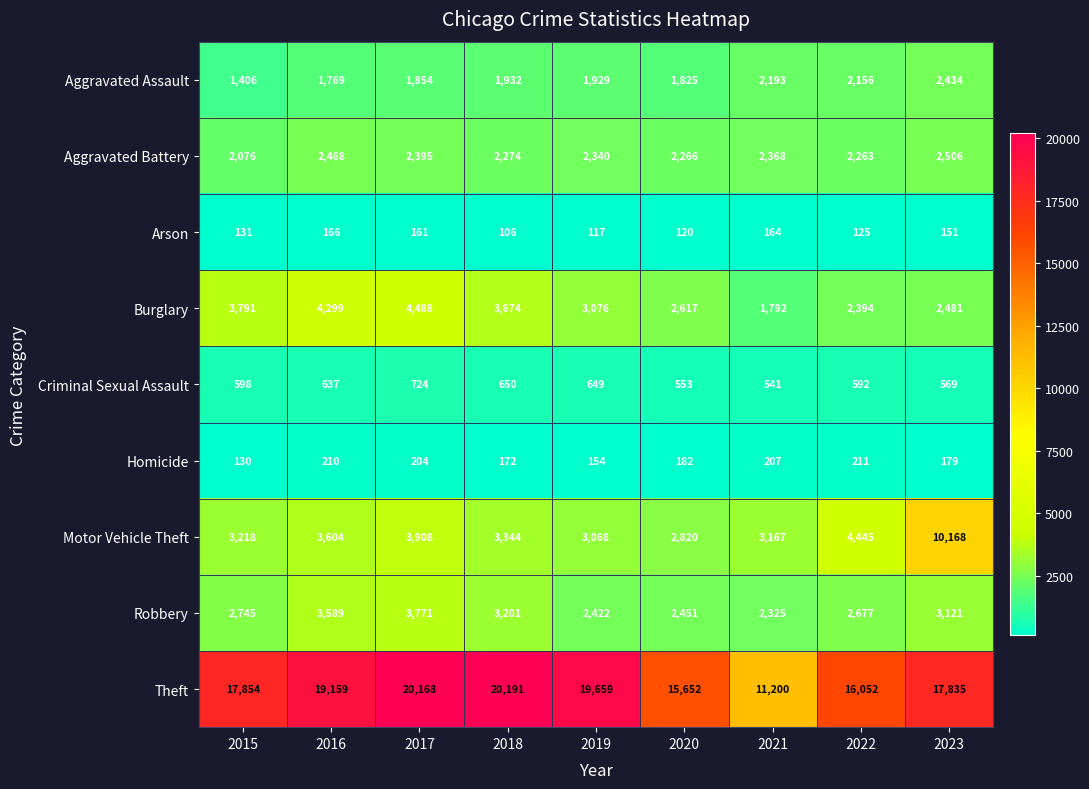

At how many categories does at least one series exceed 3865?

9